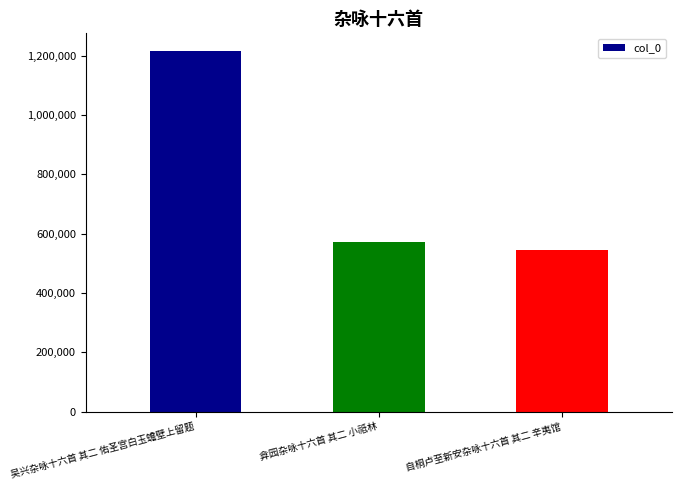

What is the value of the 1st bar from the left?

1214620